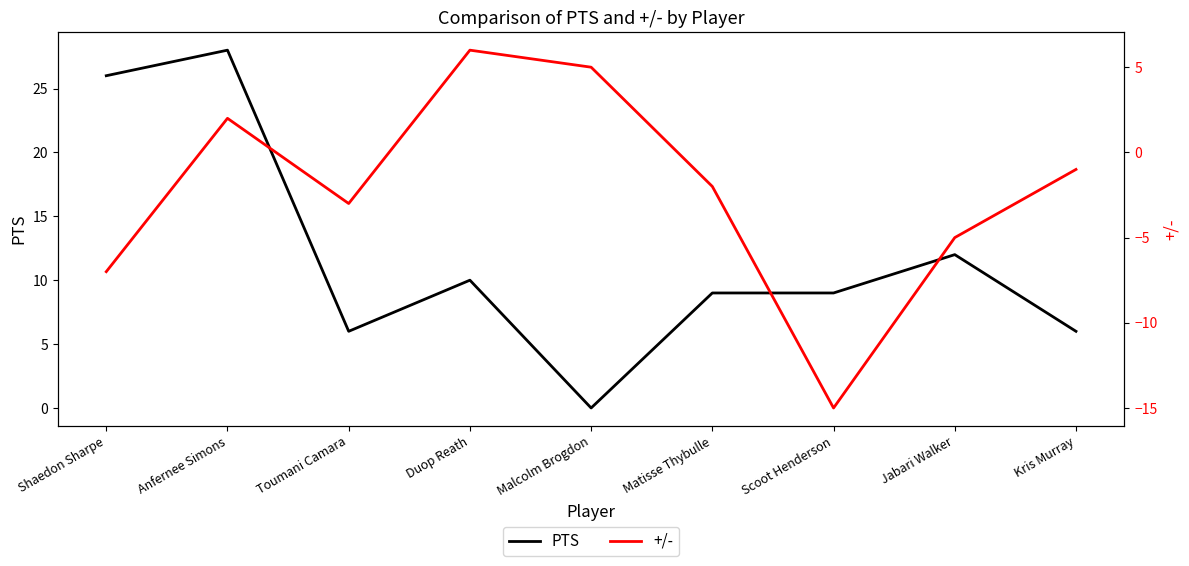

Read the PTS value at Jabari Walker.

12